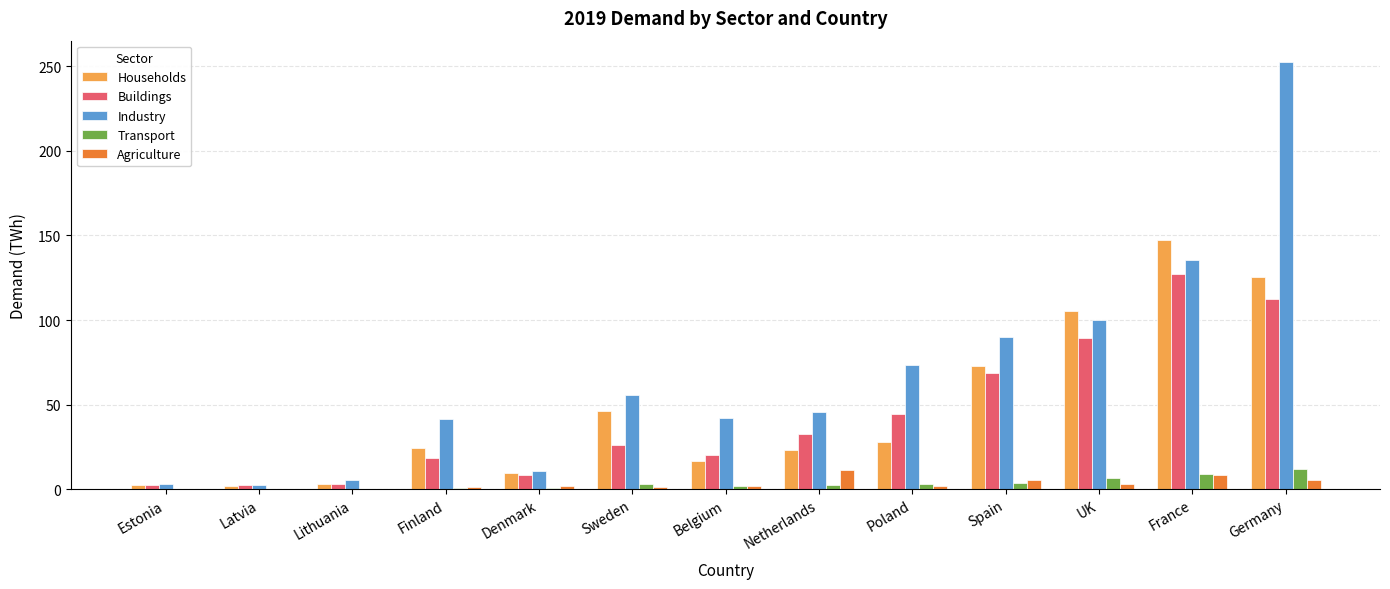

The Buildings series shows 68.4 at Spain. True or false?

True